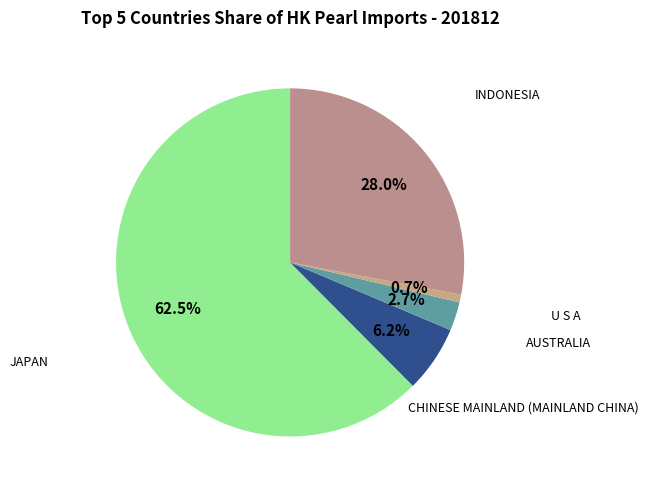

How many slices are in this pie chart?

5